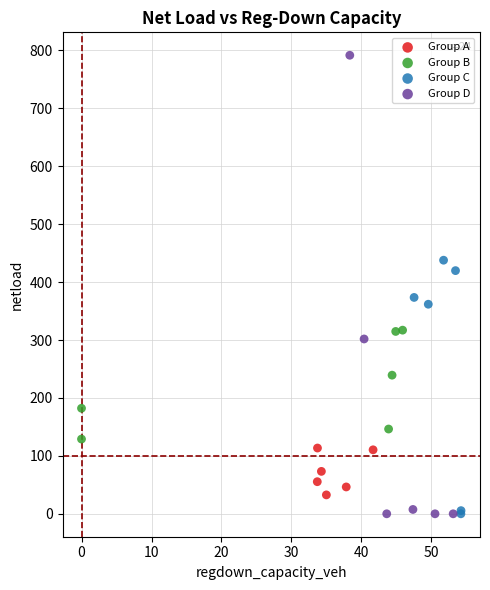

Which series contains the highest Y value?

Group D